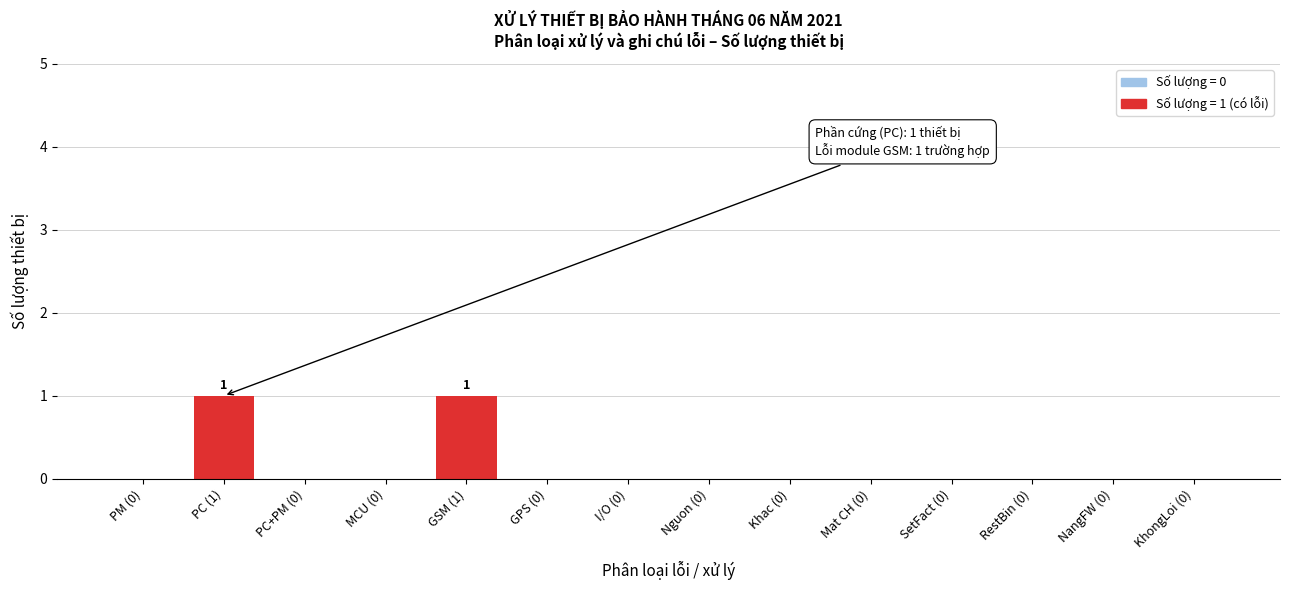

Reading left to right, transcribe all the data shown in this chart.

PM (0)=0	PC (1)=1	PC+PM (0)=0	MCU (0)=0	GSM (1)=1	GPS (0)=0	I/O (0)=0	Nguon (0)=0	Khac (0)=0	Mat CH (0)=0	SetFact (0)=0	RestBin (0)=0	NangFW (0)=0	KhongLoi (0)=0